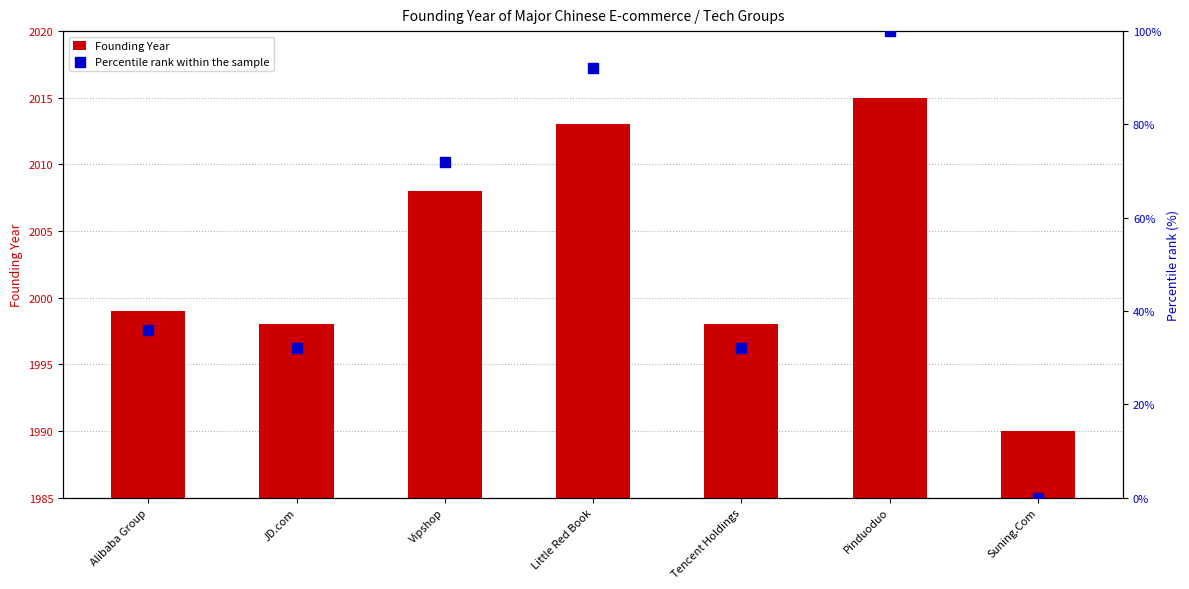

Which series has the widest spread of Y values?

Percentile rank within the sample